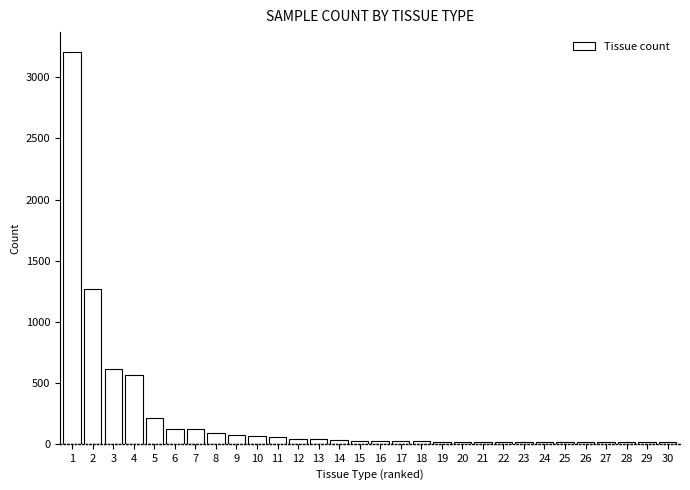

What is the greatest value displayed?

3210